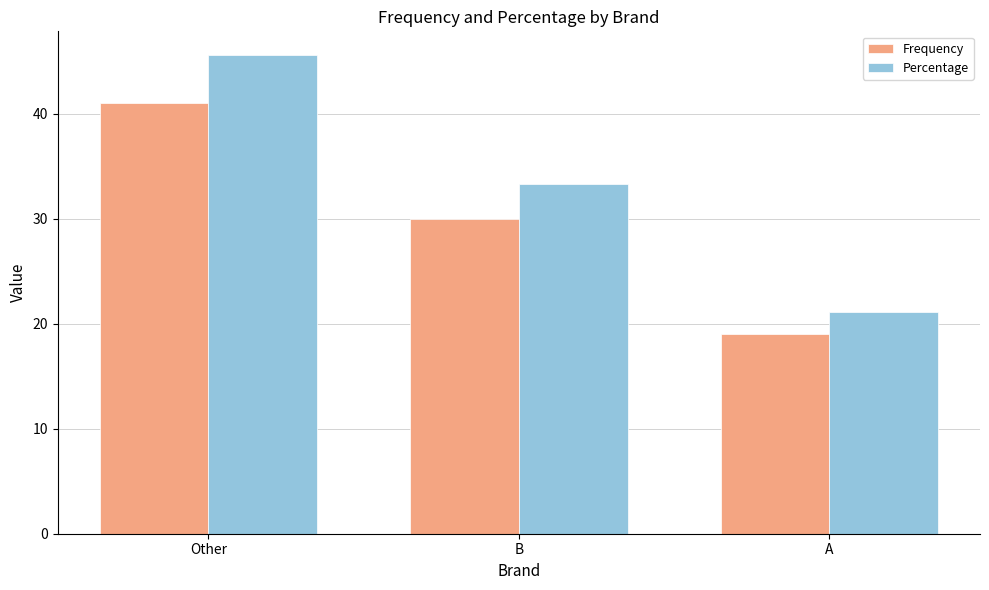

What is the maximum value shown in the chart?

45.6